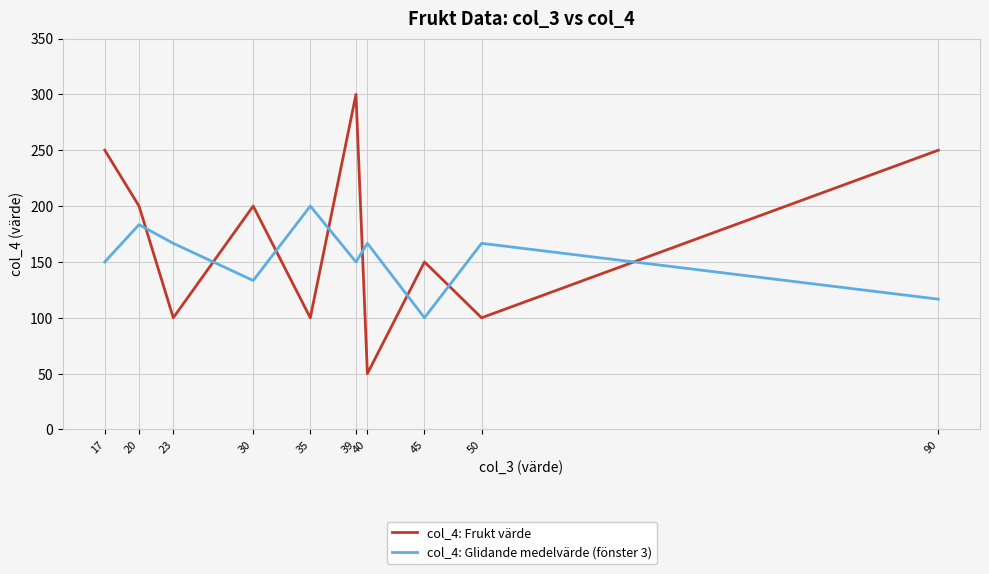

True or false: col_4: Glidande medelvärde (fönster 3) and col_4: Frukt värde intersect in this chart.

True